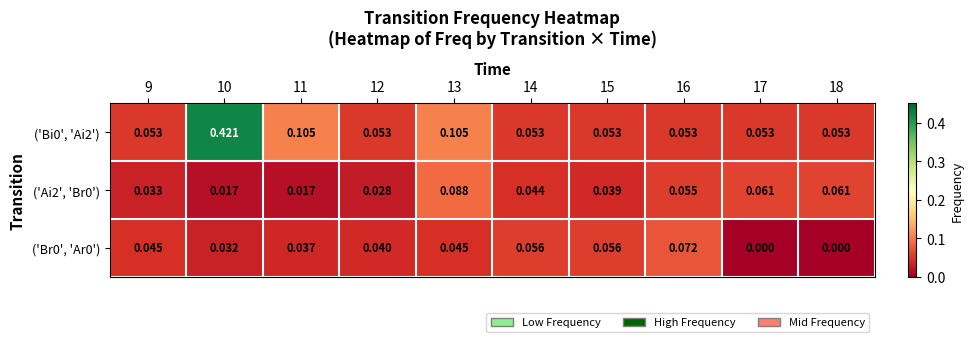

Is the value of ('Bi0', 'Ai2') at 9 greater than the value of ('Ai2', 'Br0') at 10?

Yes